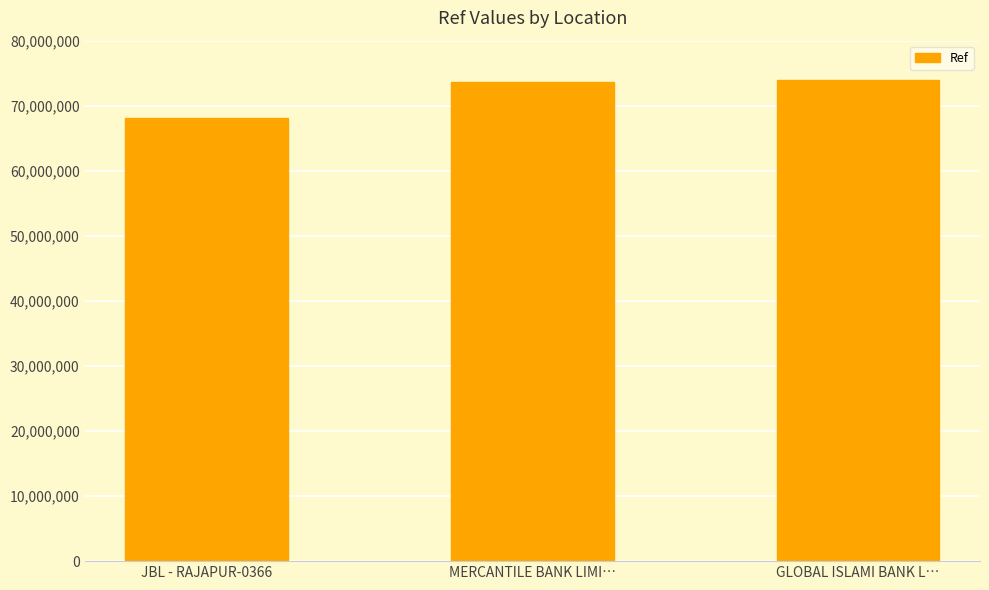

What is the difference between the second highest and minimum values?

5549798